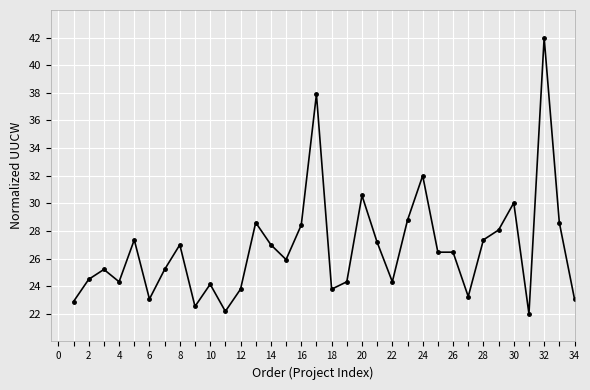

What is the maximum value shown in the chart?

42.0